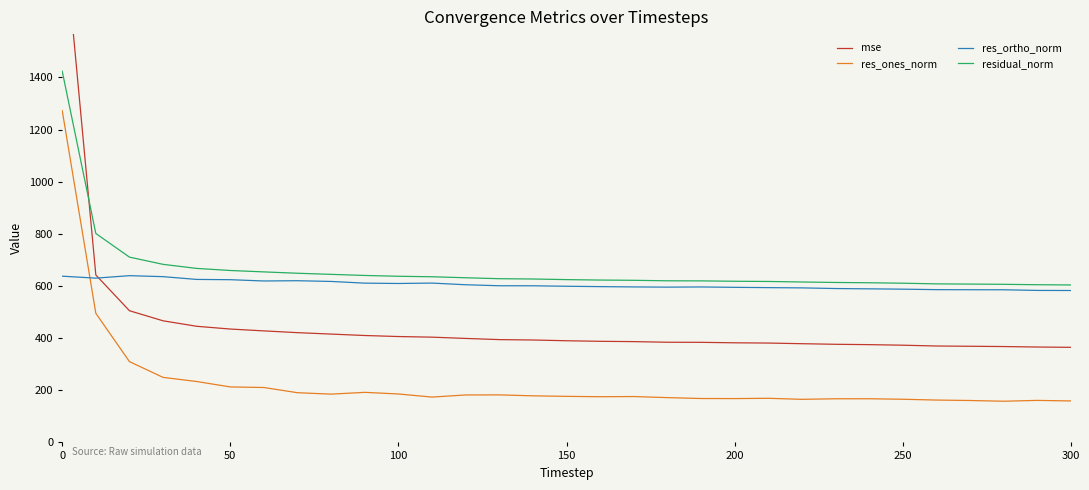

What is the lowest value of the residual_norm series?

603.9